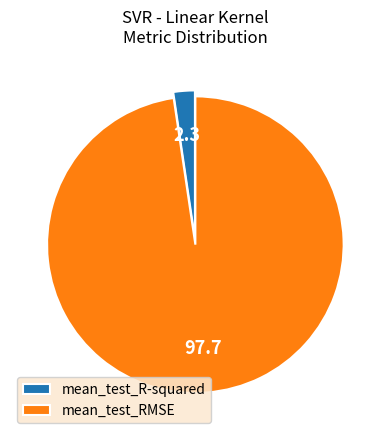

Is it true that mean_test_R-squared is 2% of the pie?

True